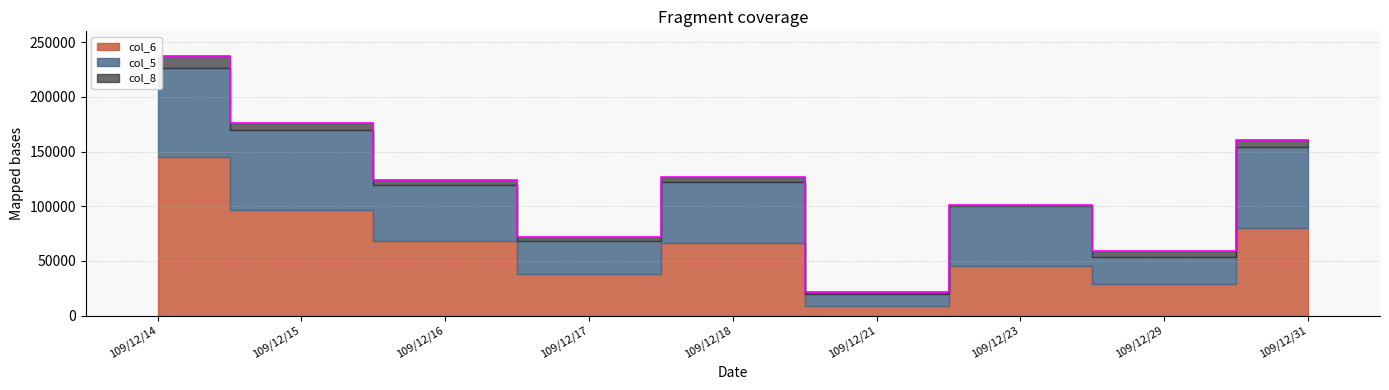

What is the value of the 3rd point from the left?

124022.2